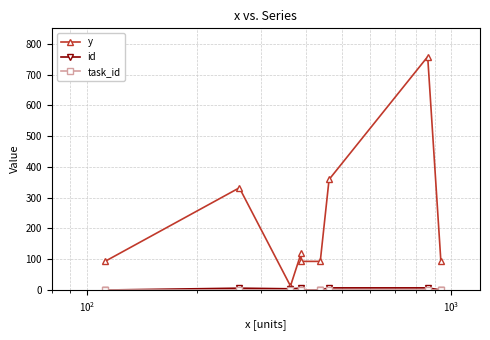

Reading right to left, list all the values displayed in this chart.

y: 93	758	359	93	93	119	13	332	93
id: 0	7	7	0	0	6	4	6	0
task_id: 0	0	0	0	0	0	0	0	0